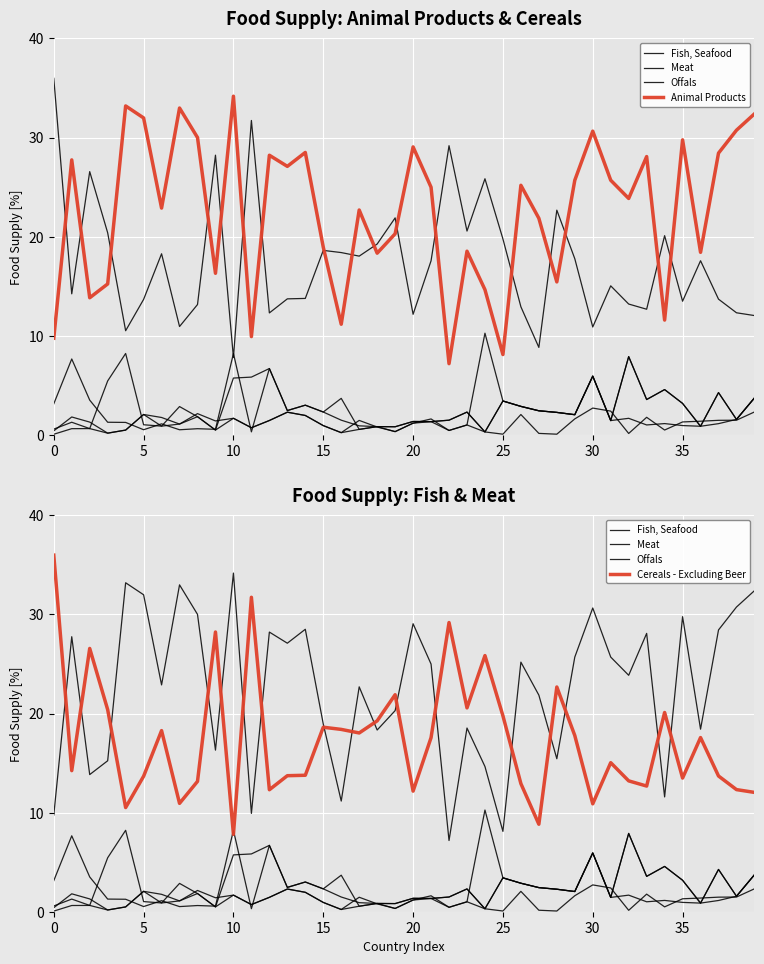

At which category is the sum across all series the highest?

30